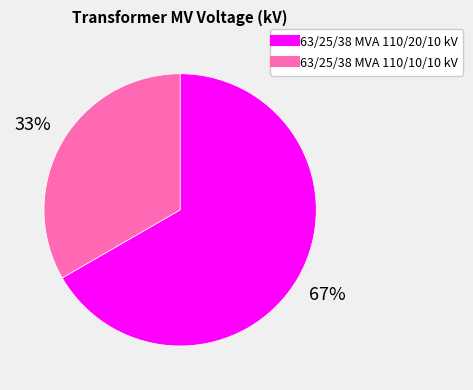

To the nearest percent, what is the average slice percentage?

50%